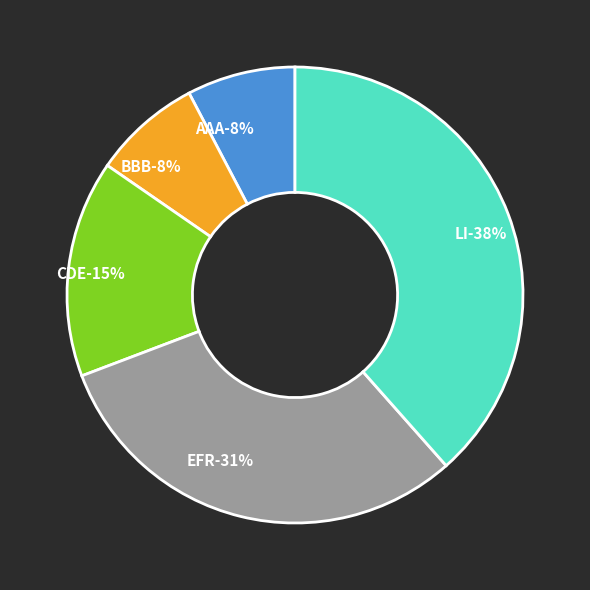

Approximately how many times larger is the value at EFR compared to LI?

0.8